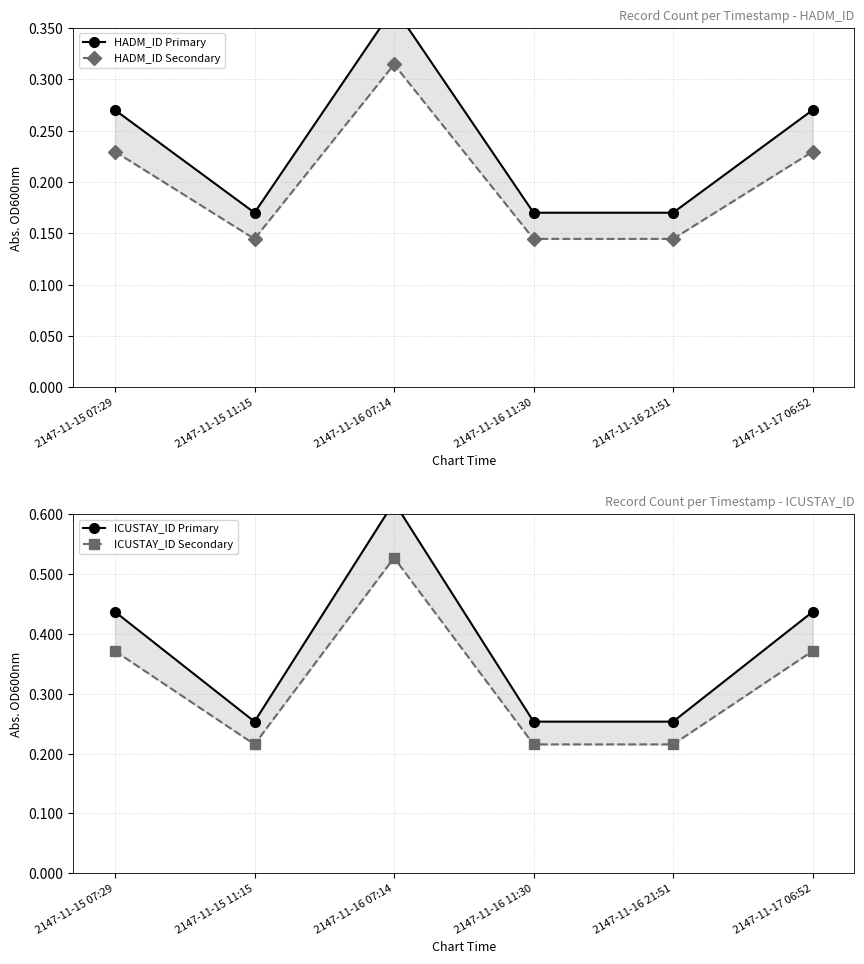

What is the smallest value displayed?

0.1